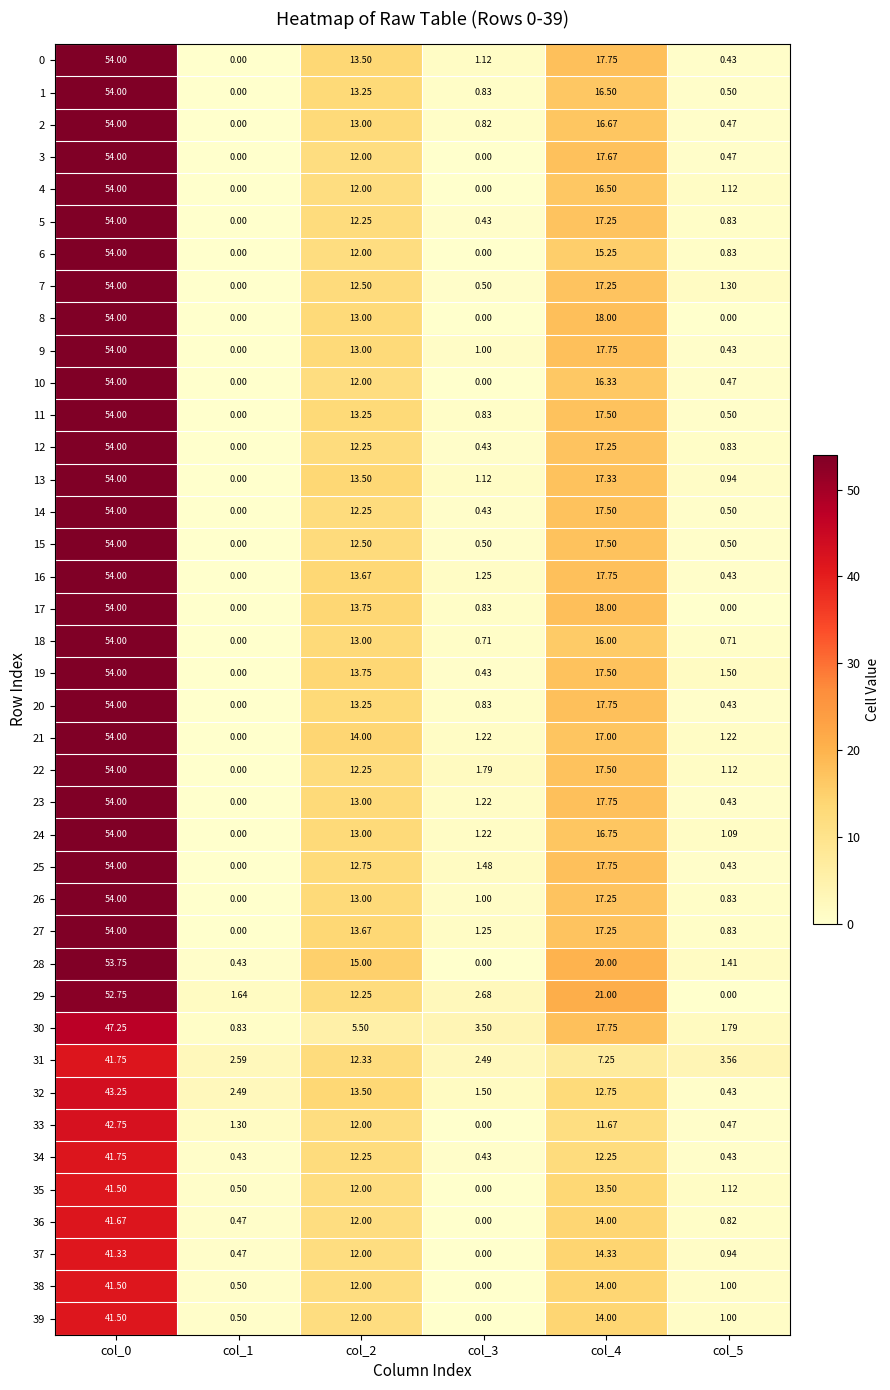

Between col_4 and col_0, which is larger?

col_0